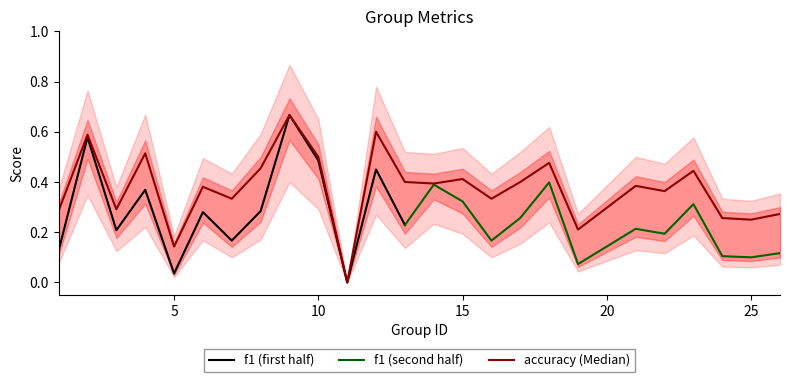

Where is the first local minimum?

3